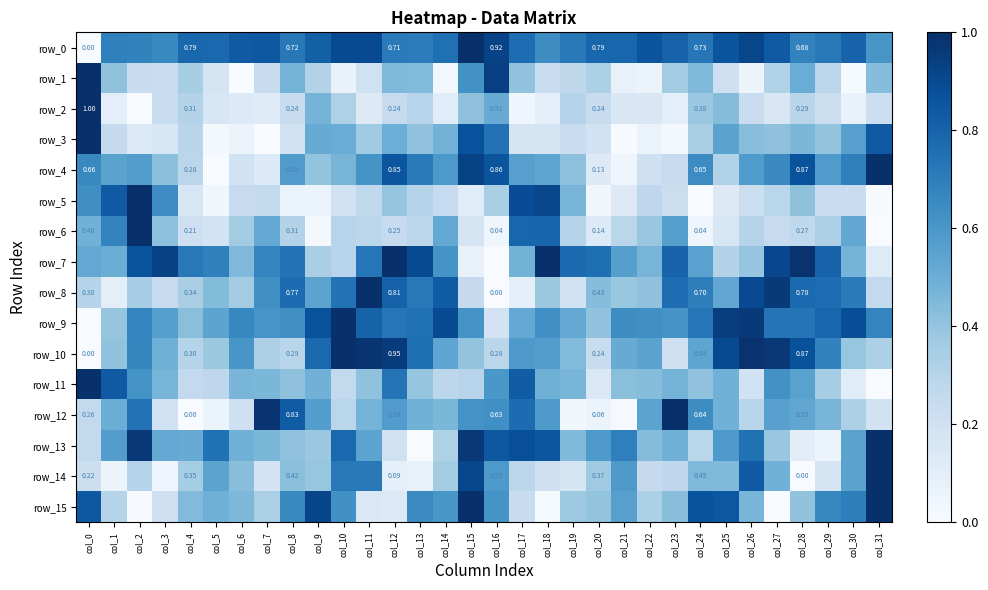

Is the value of row_6 at col_21 greater than the value of row_4 at col_24?

No